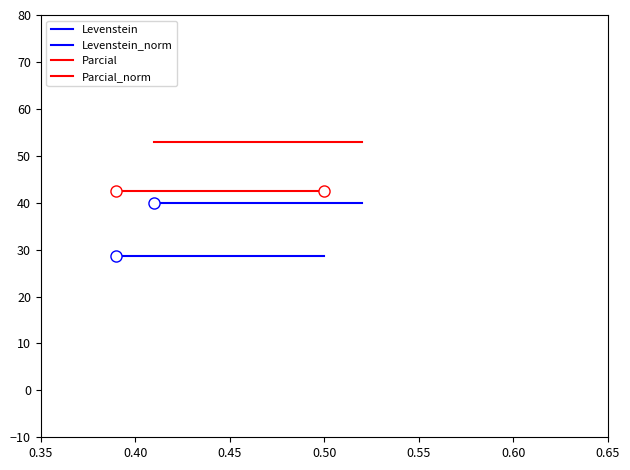

What is the total value across all series at 0.40?

163.9